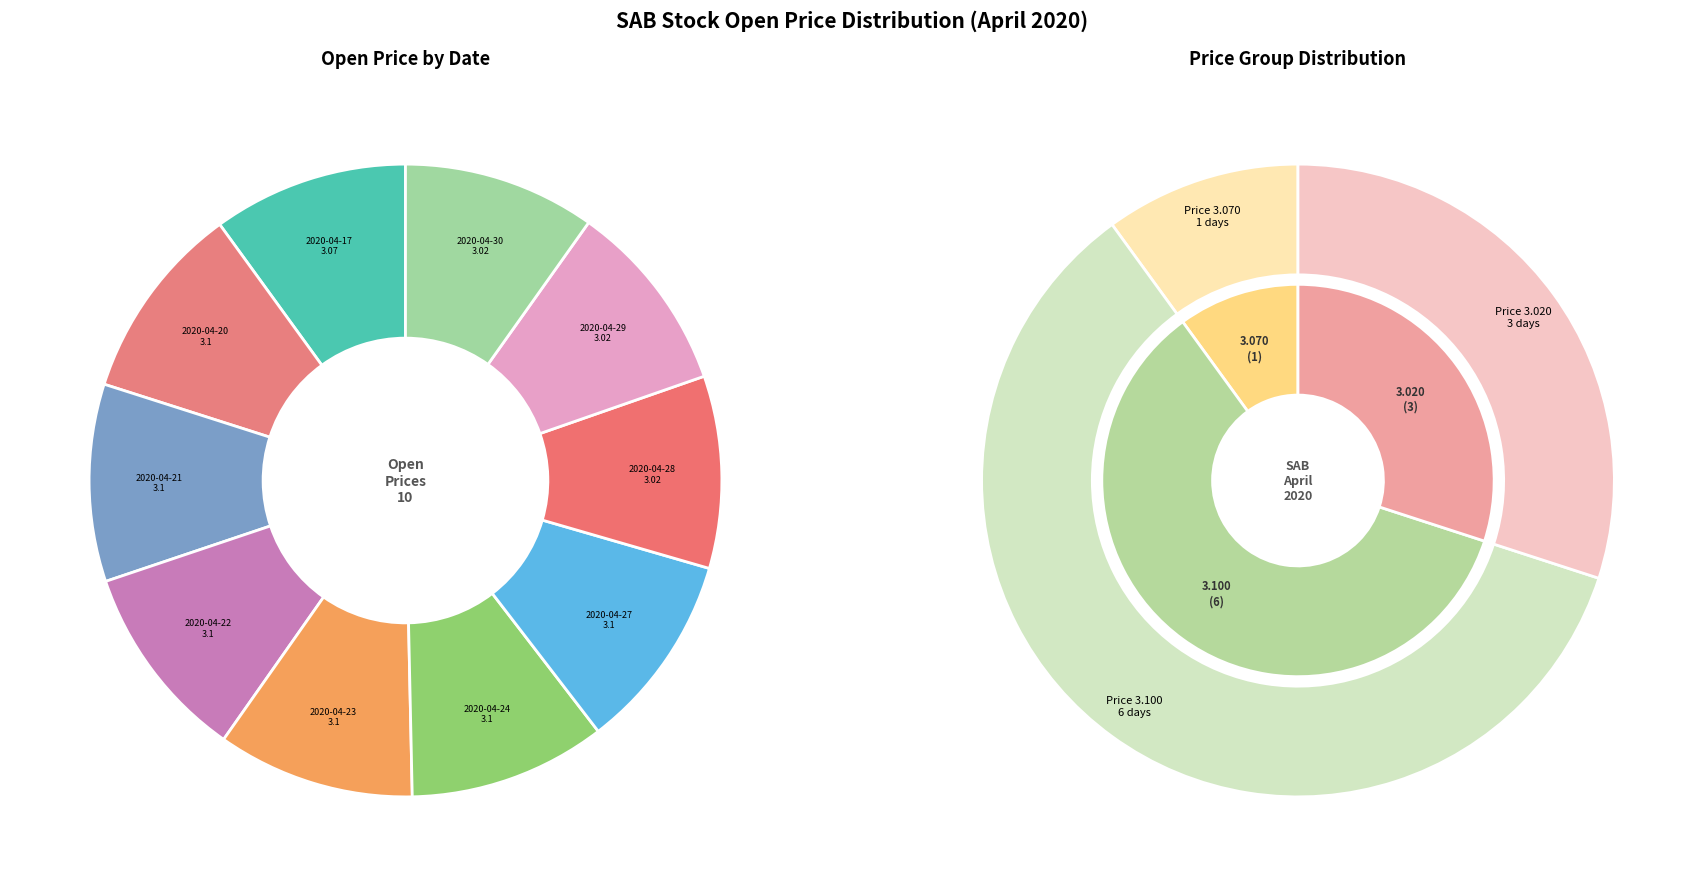

Which category has the smallest portion of the pie?

2020-04-28